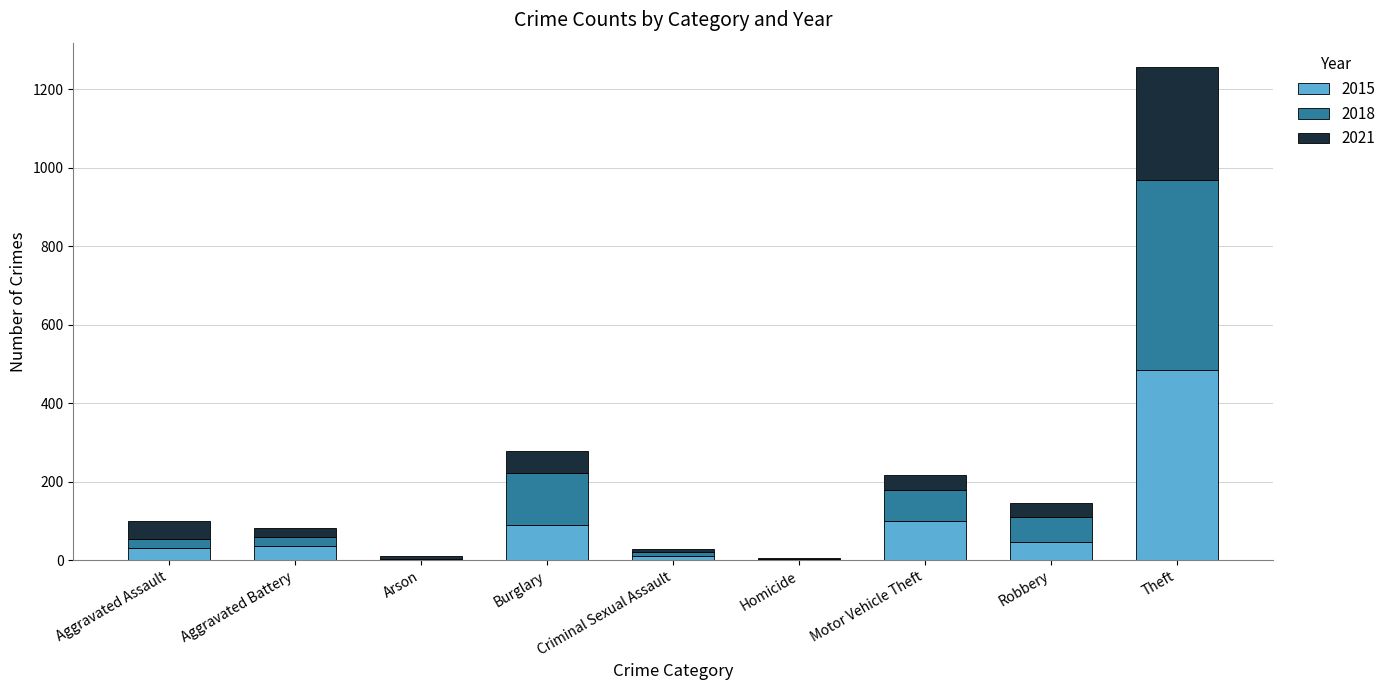

What is the sum of all 2015 values?

806